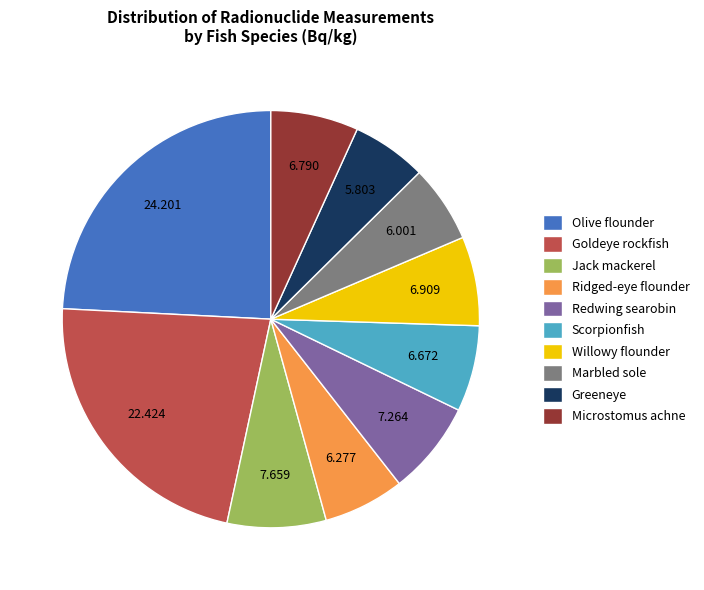

Is there any slice that represents more than half of the pie?

No